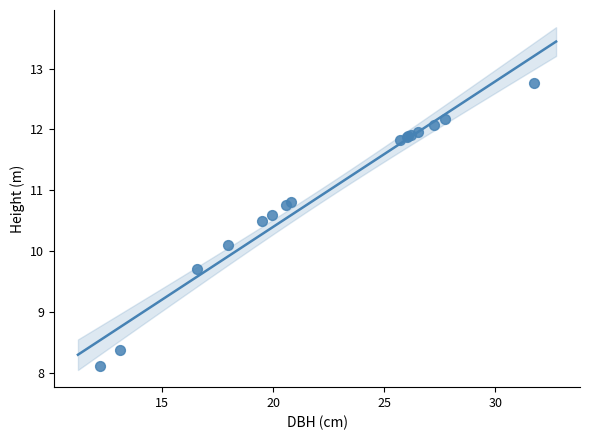

What Y value in the scatter plot is closest to 10?

10.1